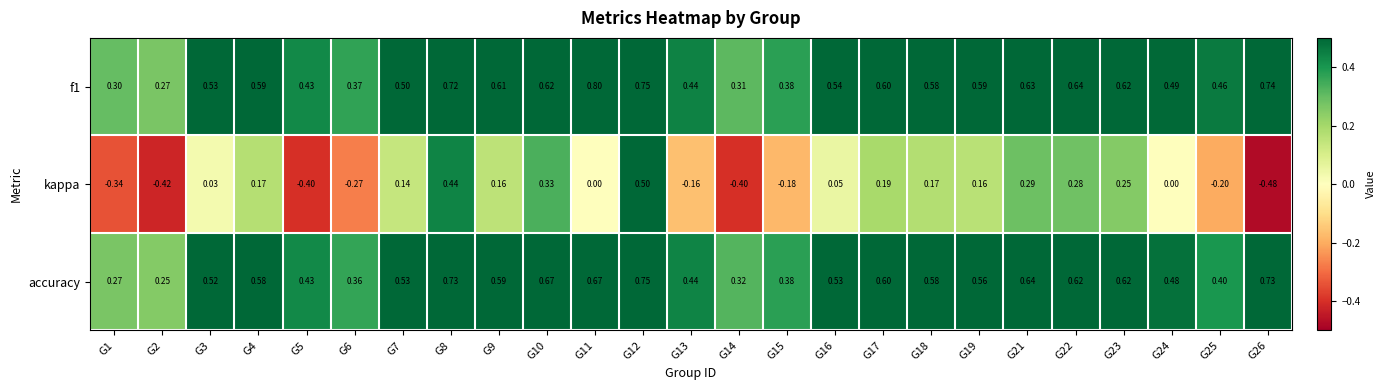

Which series has the largest range (max minus min)?

kappa